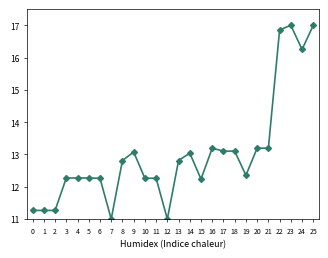

What value does the data have at 18?

13.1